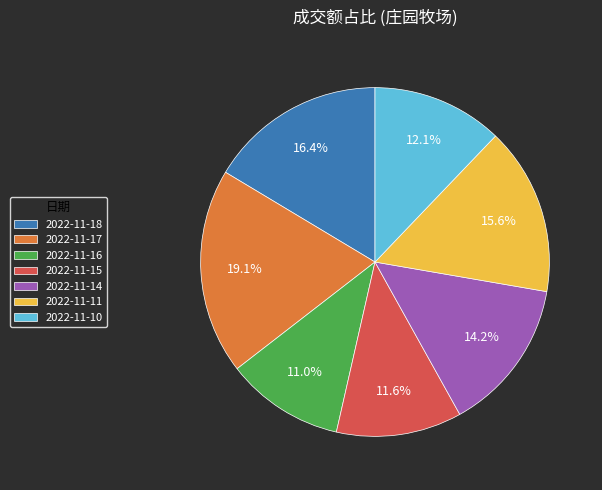

To the nearest percent, what is the average slice percentage?

14%